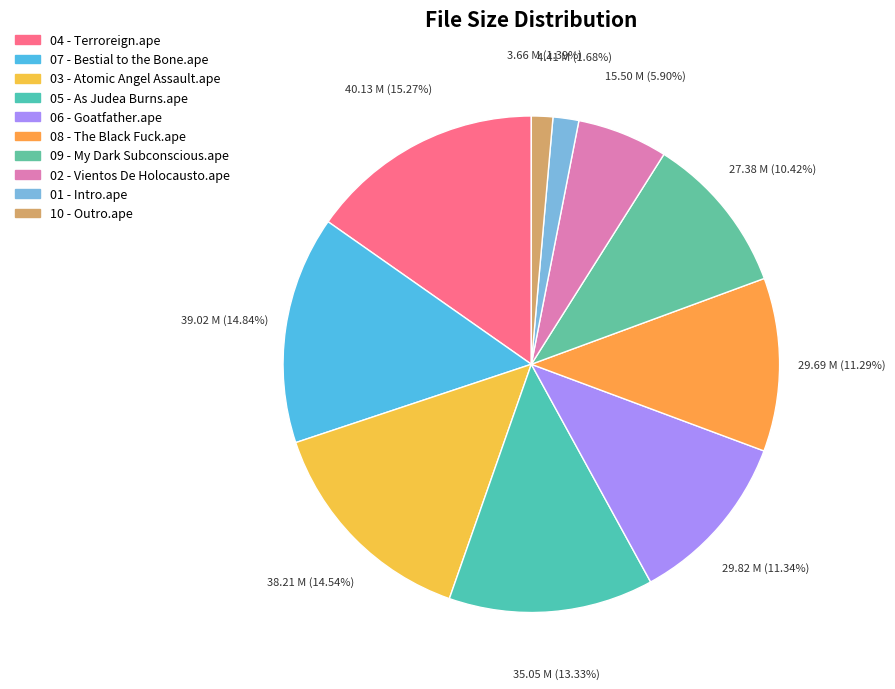

Does any single category account for the majority?

No